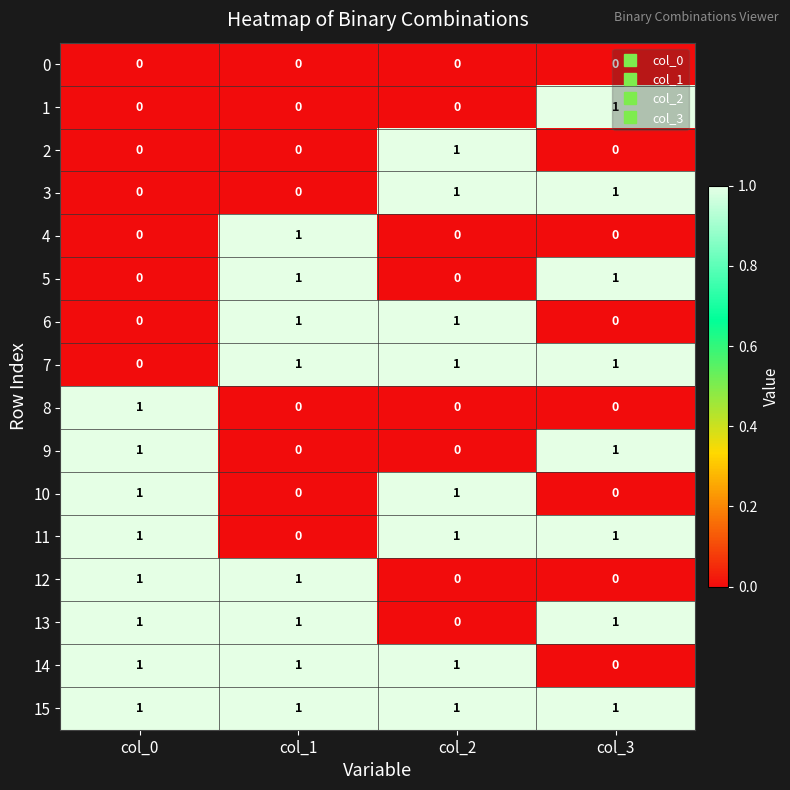

True or false: 7 has a value of 0 at col_0.

True